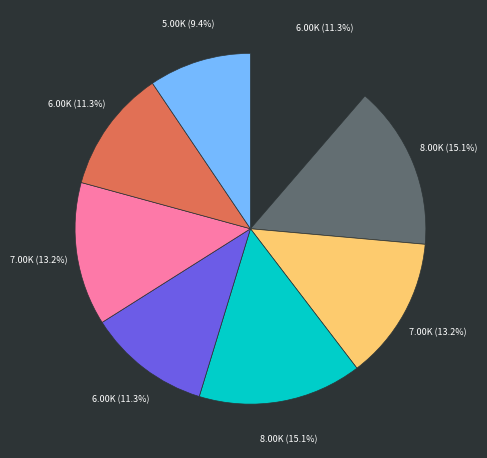

Is there any slice that represents more than half of the pie?

No